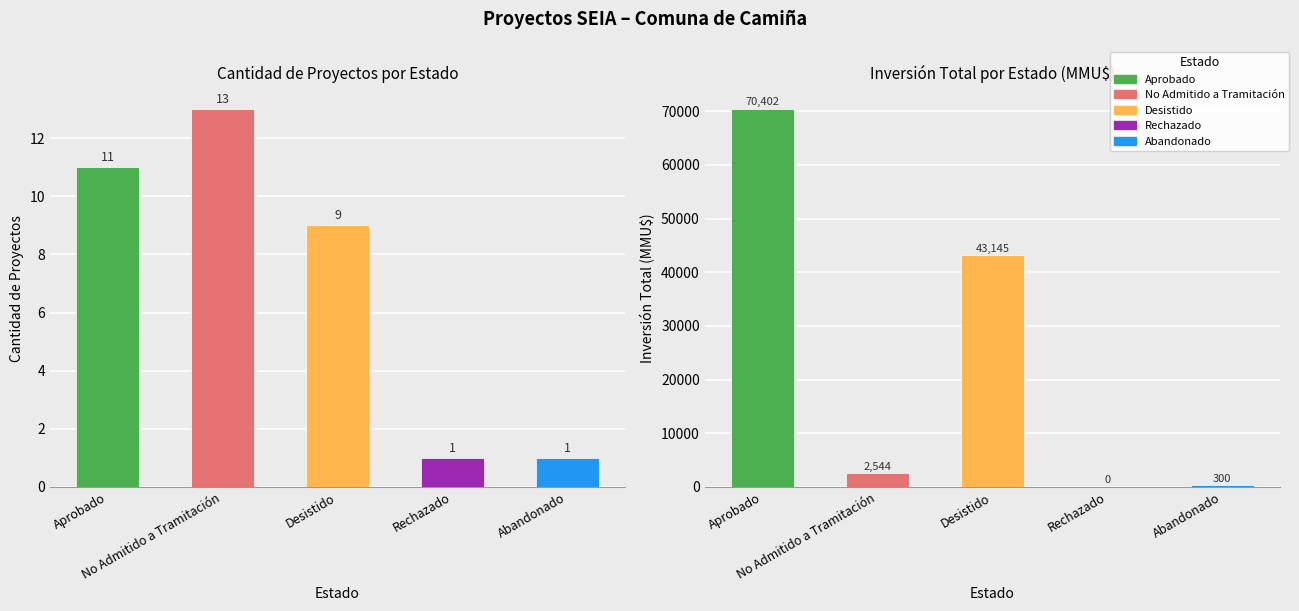

Are the bars grouped side by side (vs. stacked)?

Yes